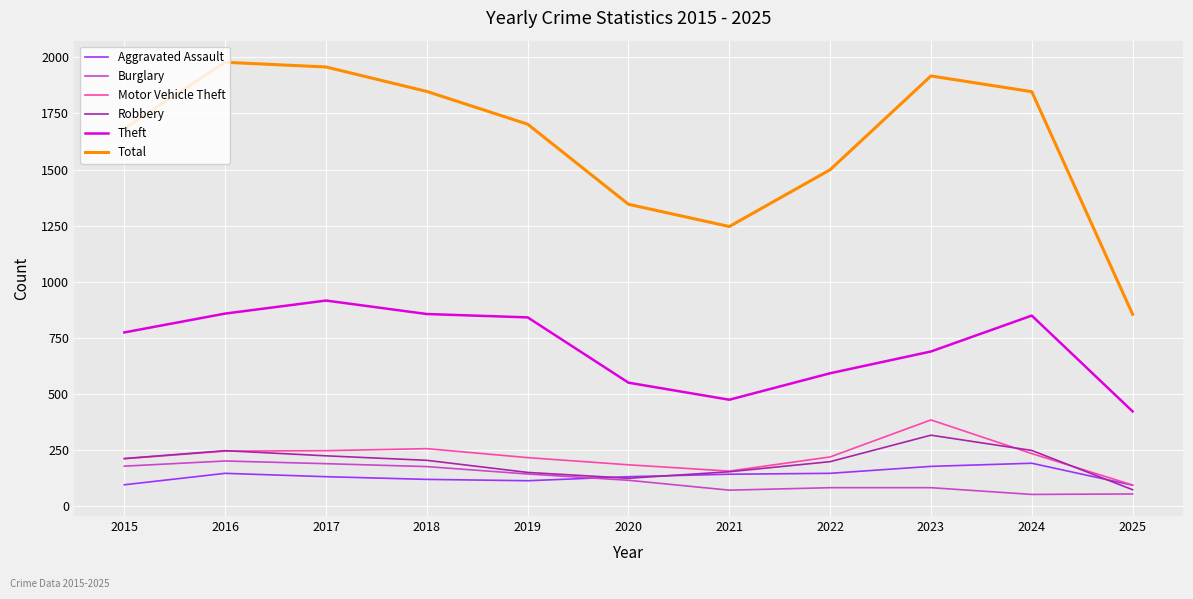

Read the Total value at 2023.

1917